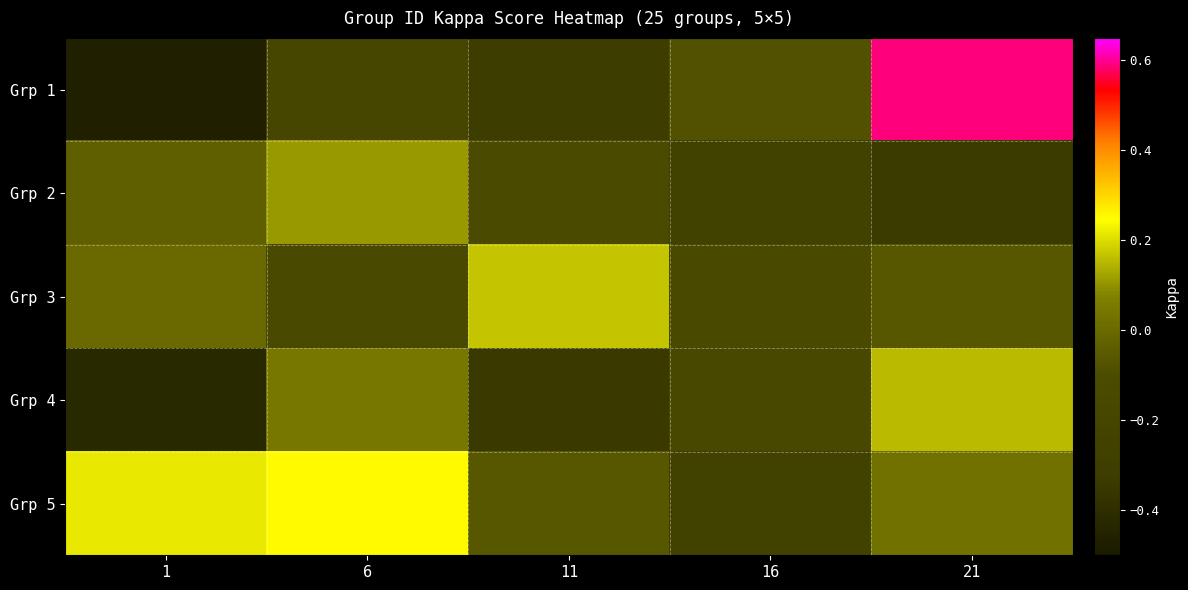

Which has a higher value, 1 or 16?

16